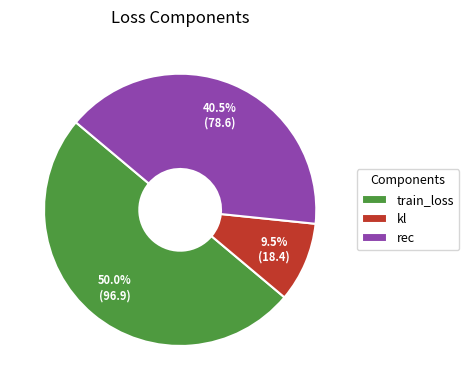

Approximately how many times larger is the value at train_loss compared to kl?

5.3